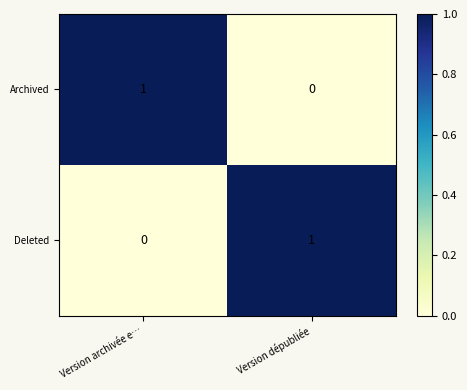

At Version dépubliée, list the series in order from smallest to largest.

Archived, Deleted